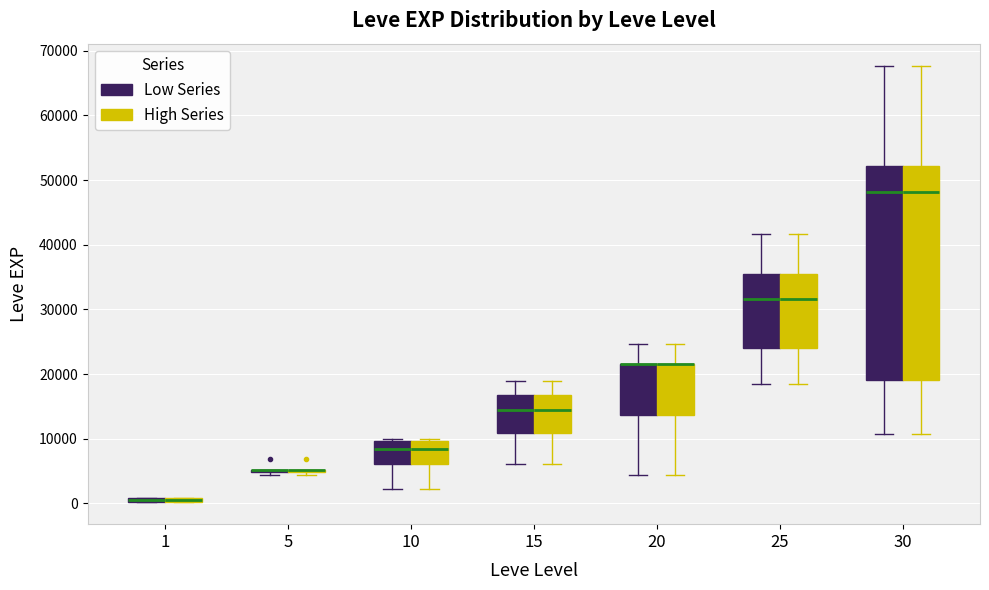

Where is the upper edge of the box for 20 (High Series) on the y-axis? The values are not printed on the chart, so give them approximately, as read against the axis.

22000